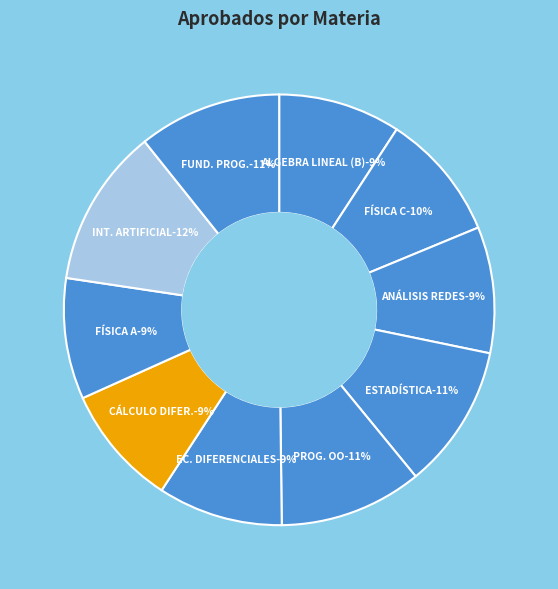

Count the number of slices in the pie.

10